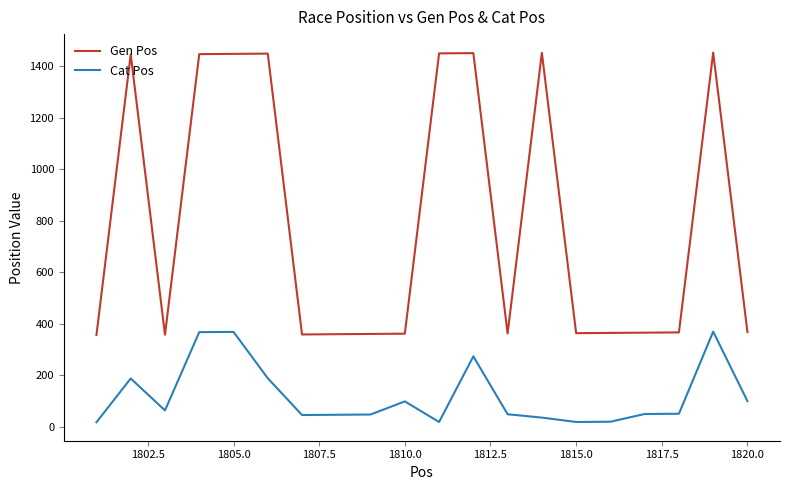

What is the difference between the maximum and minimum values in the Gen Pos series?

1097